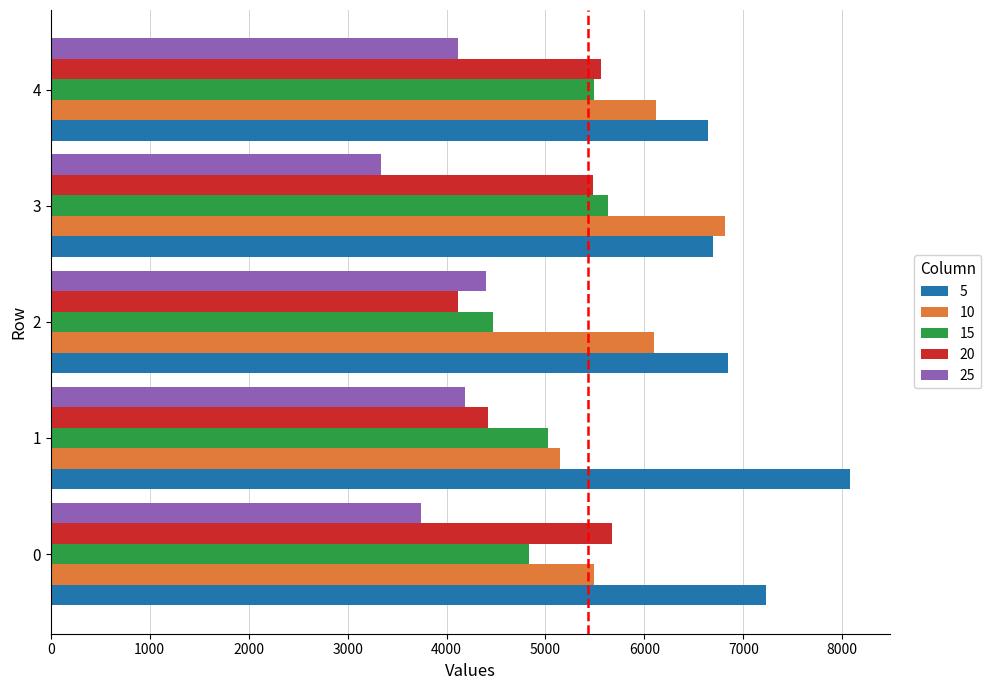

What are all the series names shown in the legend?

5, 10, 15, 20, 25